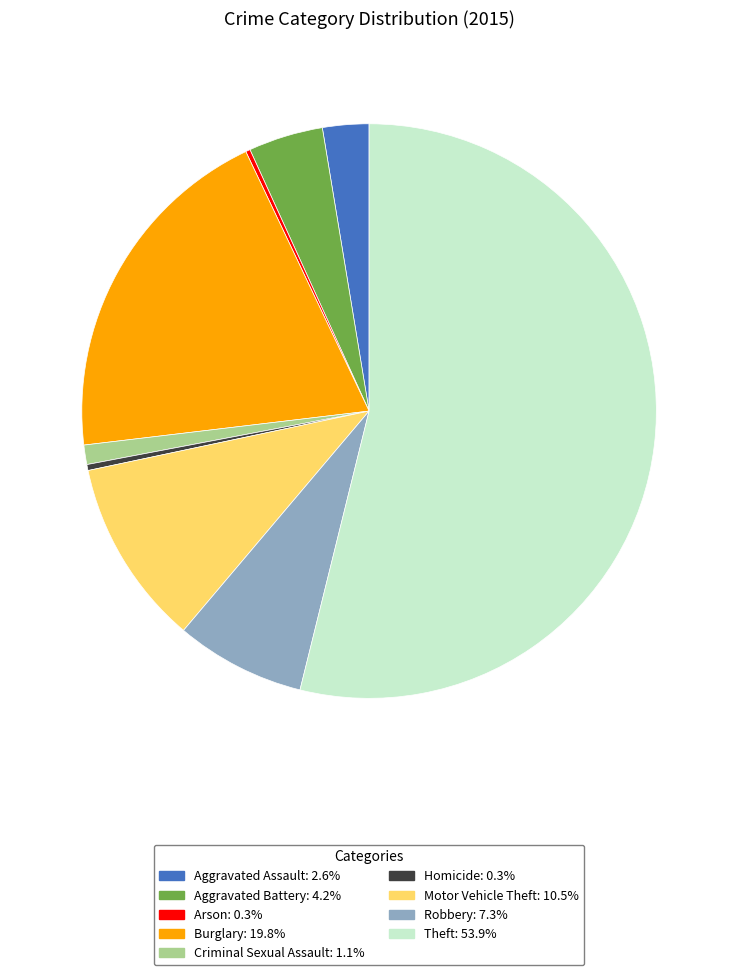

Is Aggravated Battery the majority of the pie?

No